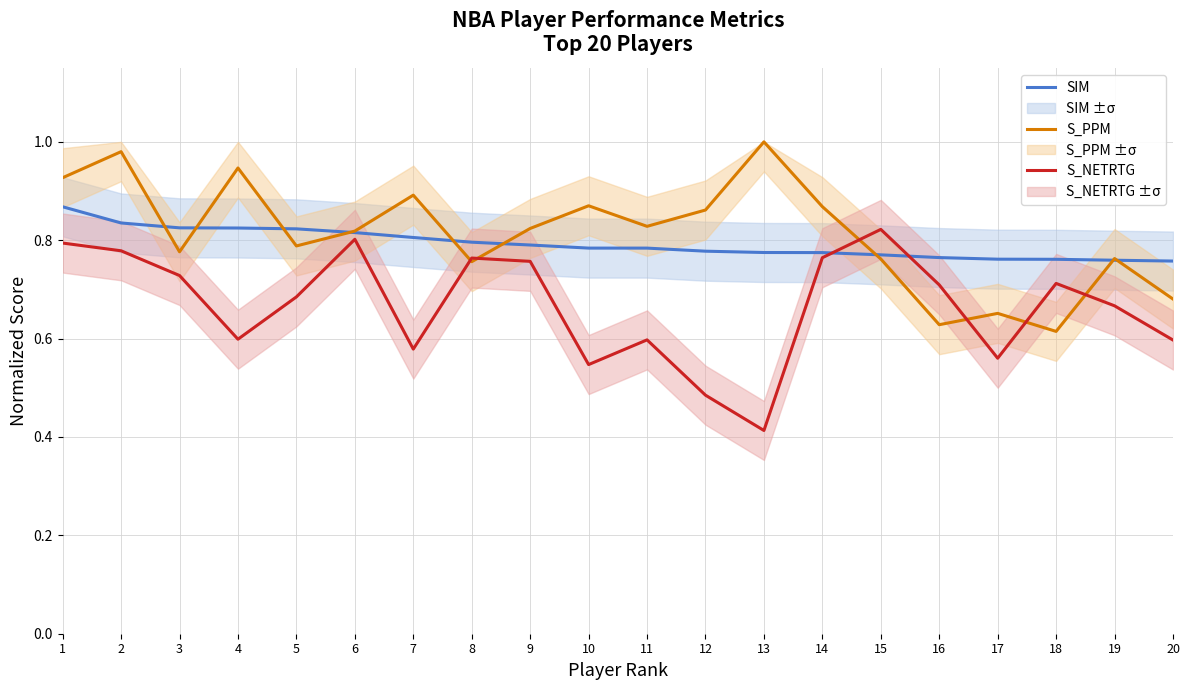

What is the total value across all series at 9?

2.4